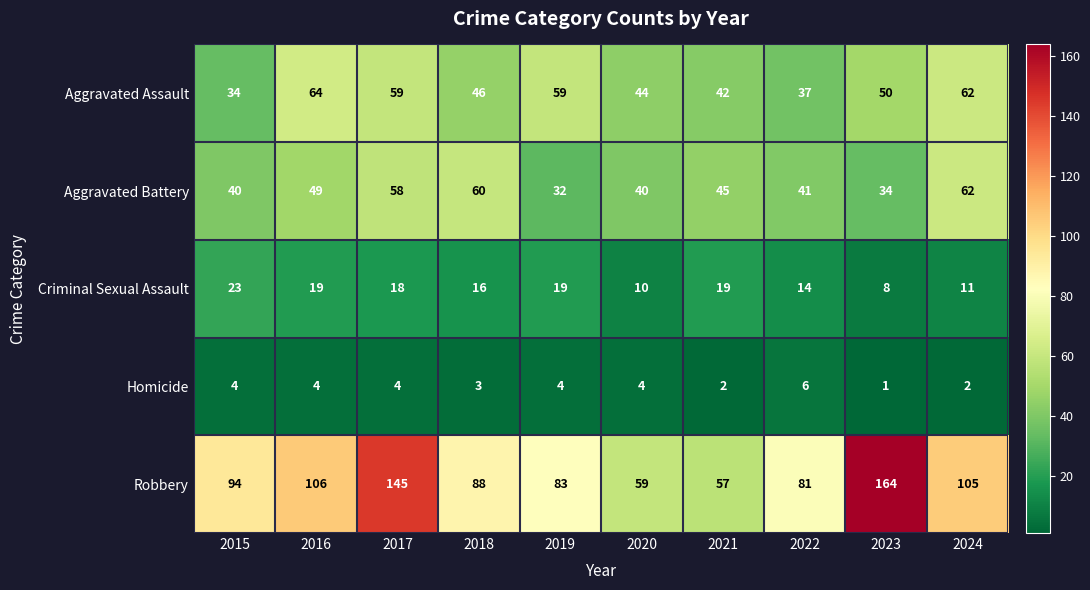

The Criminal Sexual Assault series shows 10 at 2020. True or false?

True